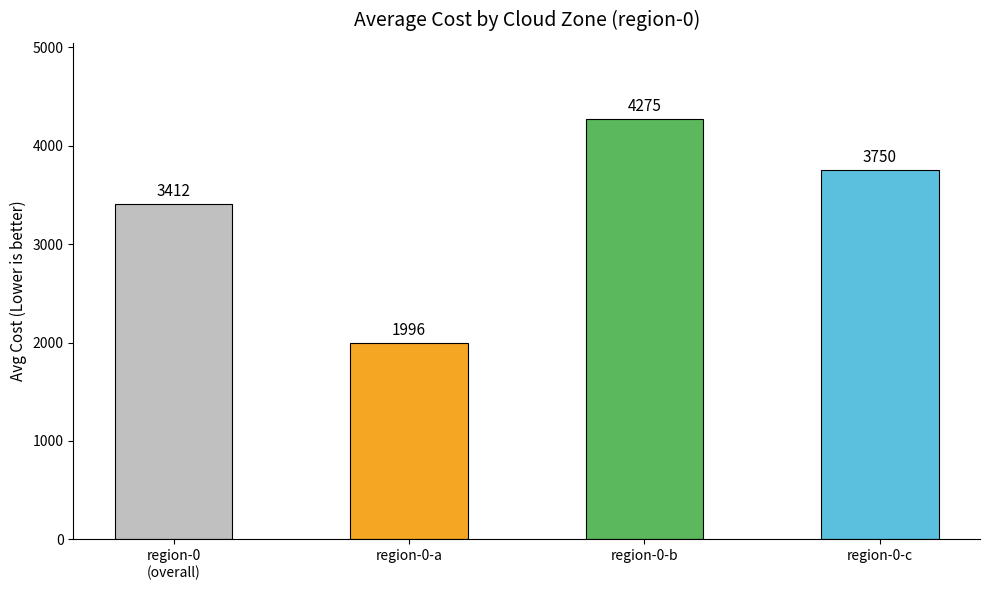

Which label corresponds to the smallest value in the chart?

region-0-a